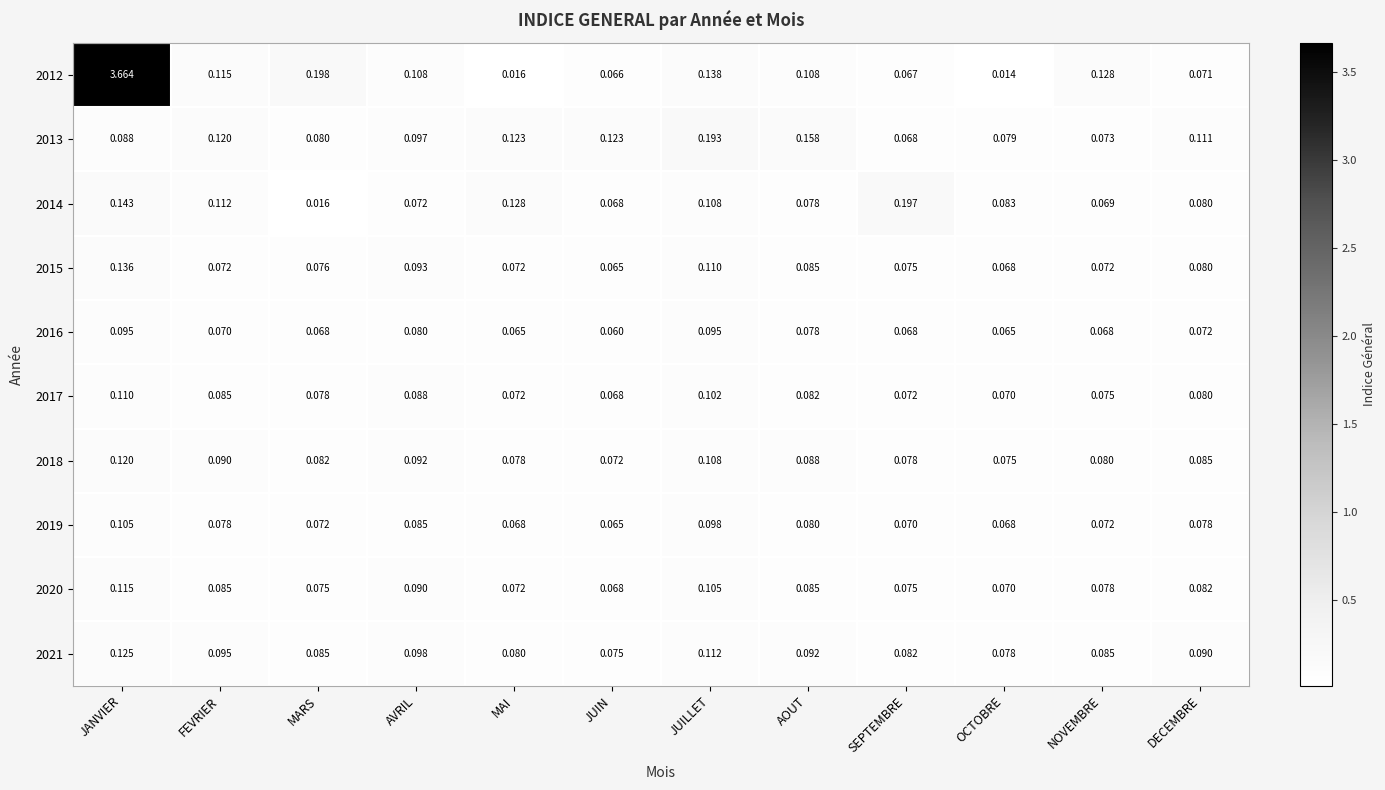

At which label is 2012 closest to 1?

MARS